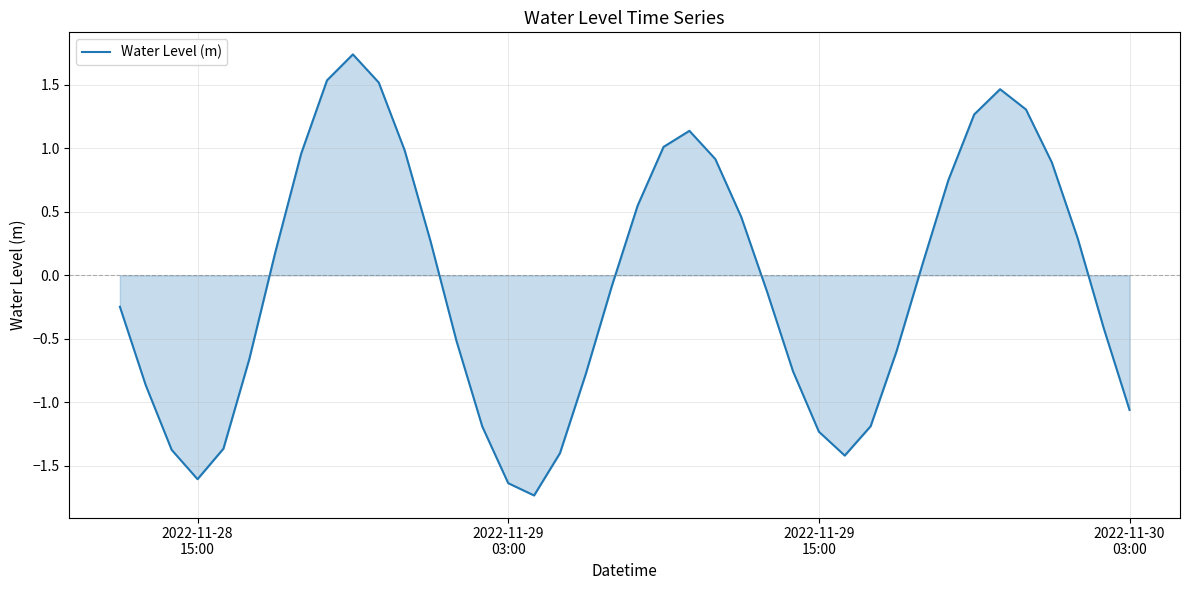

What is the difference between the maximum and minimum values?

3.5